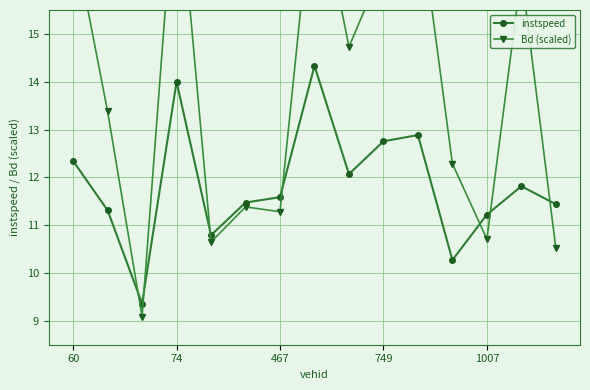

At which label does instspeed first exceed 11?

60